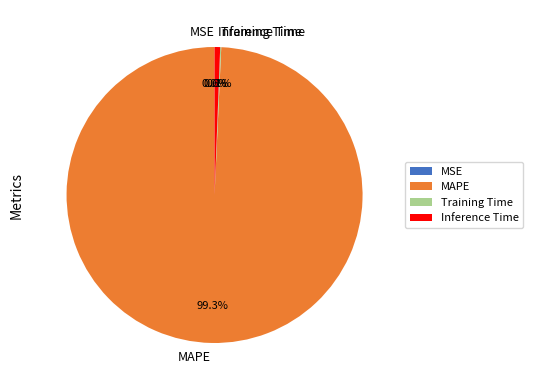

What is the majority slice?

MAPE